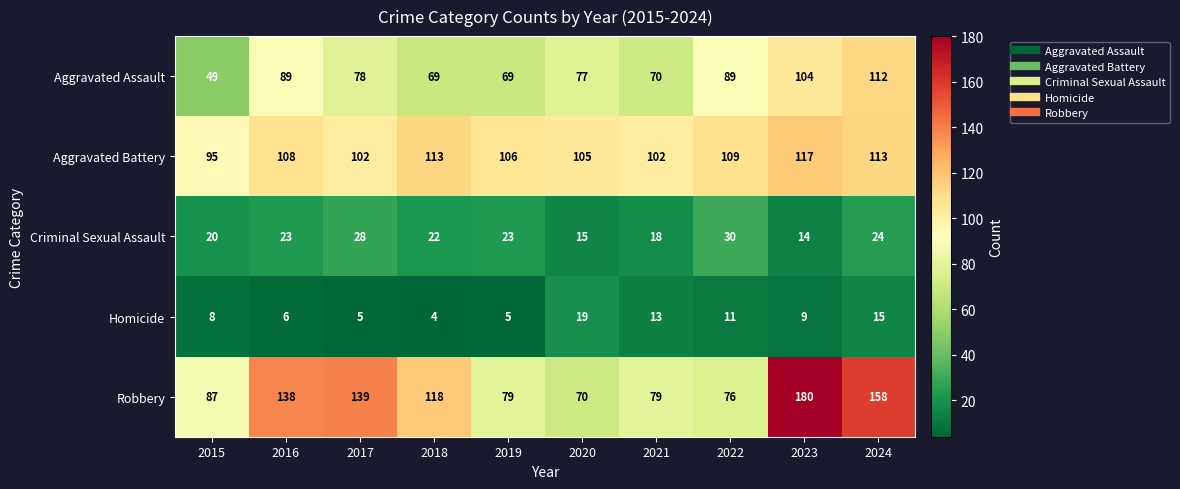

What value does the Criminal Sexual Assault series have at 2020?

15